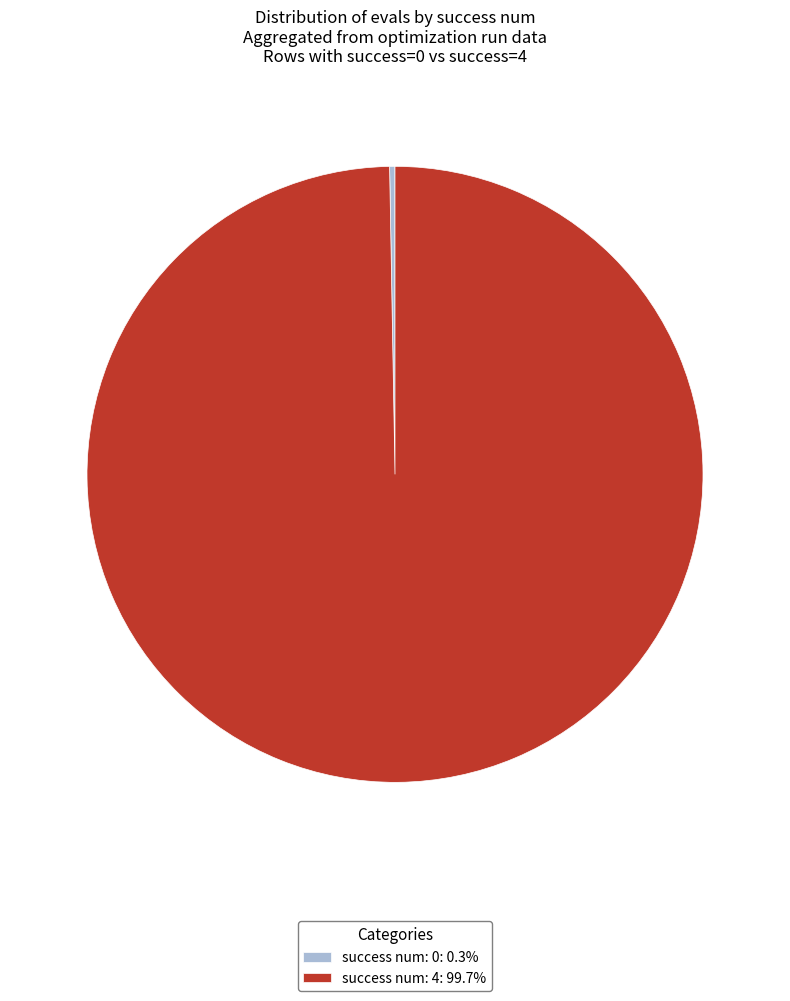

Is the sum of success num: 4: 99.7% and success num: 0: 0.3% greater than half?

Yes